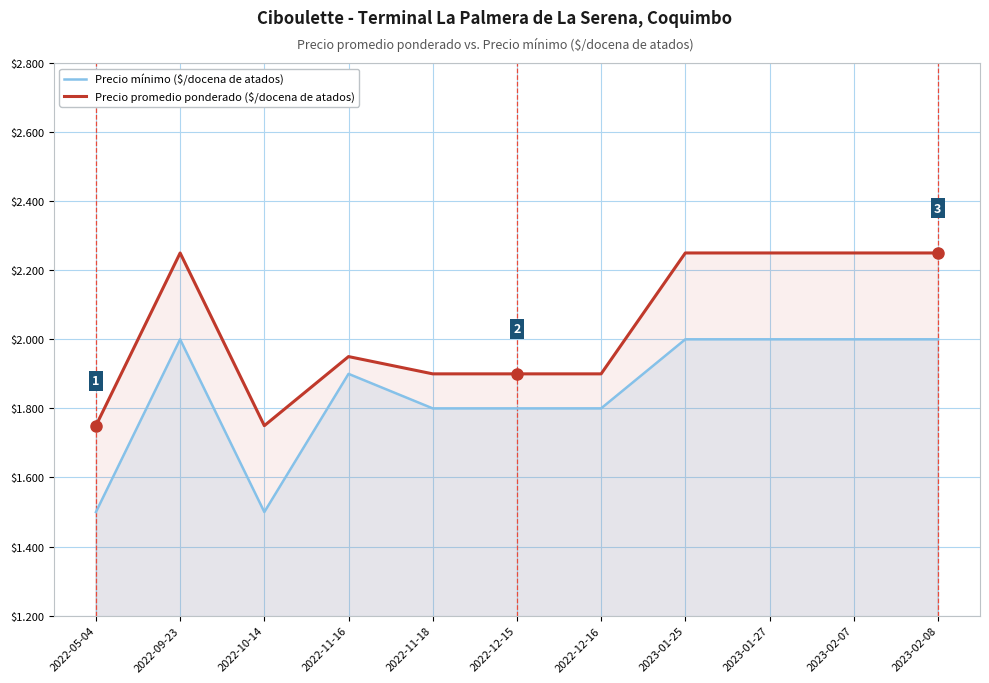

What is the approximate value of Precio promedio ponderado ($/docena de atados) at 2022-10-14, to the nearest 10?

1750